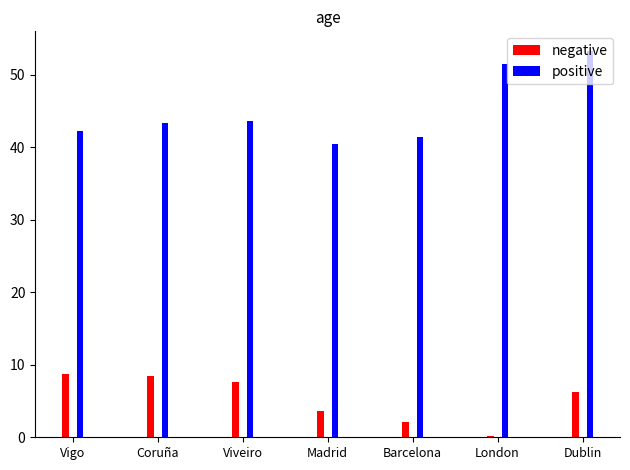

At which category is the sum across all series the highest?

Dublin